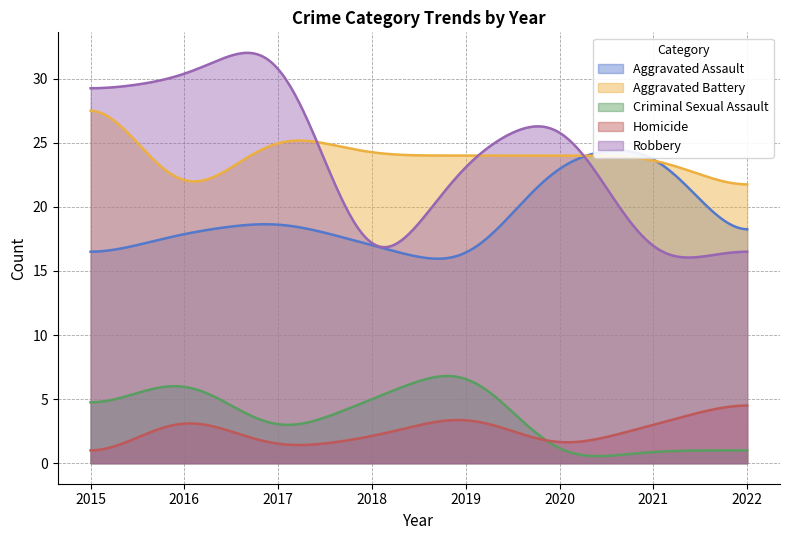

How many Aggravated Battery values are between 24 and 26?

5